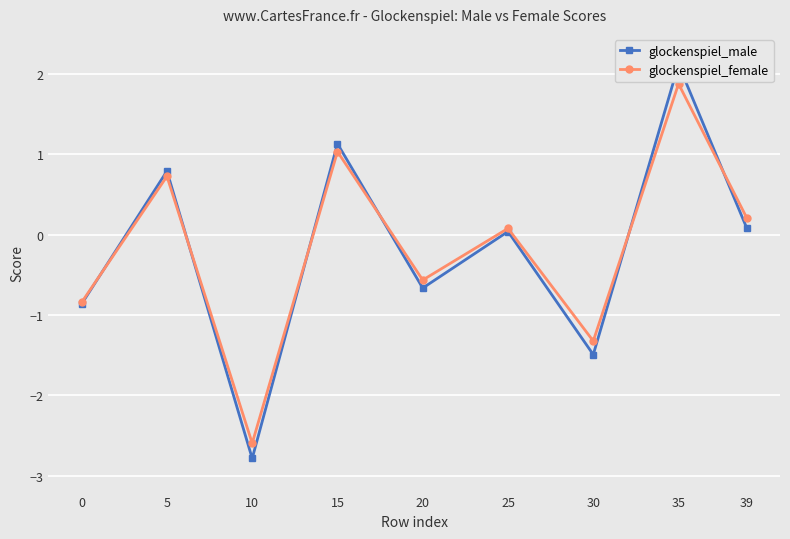

What is the sum of the glockenspiel_female values at 5 and 10?

-1.9